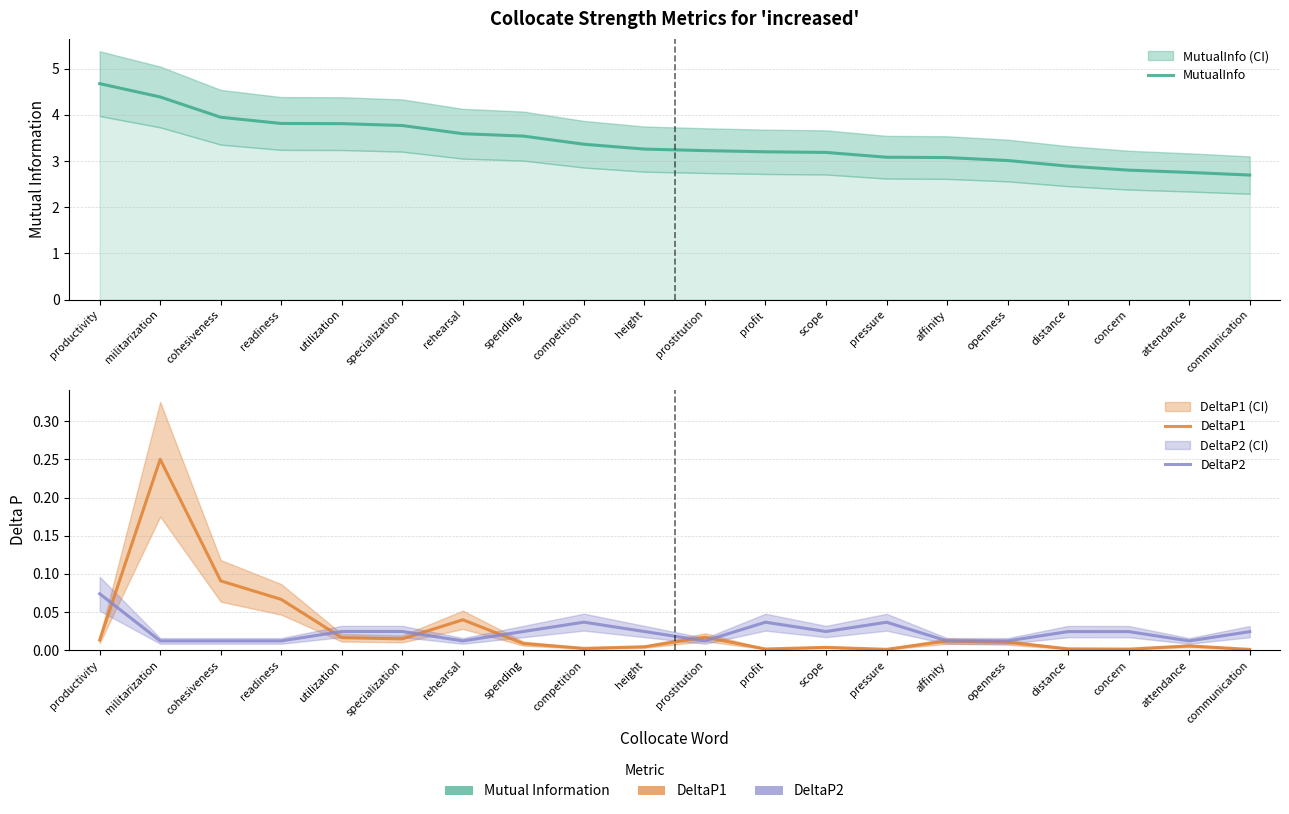

How many lines are shown in the chart?

3